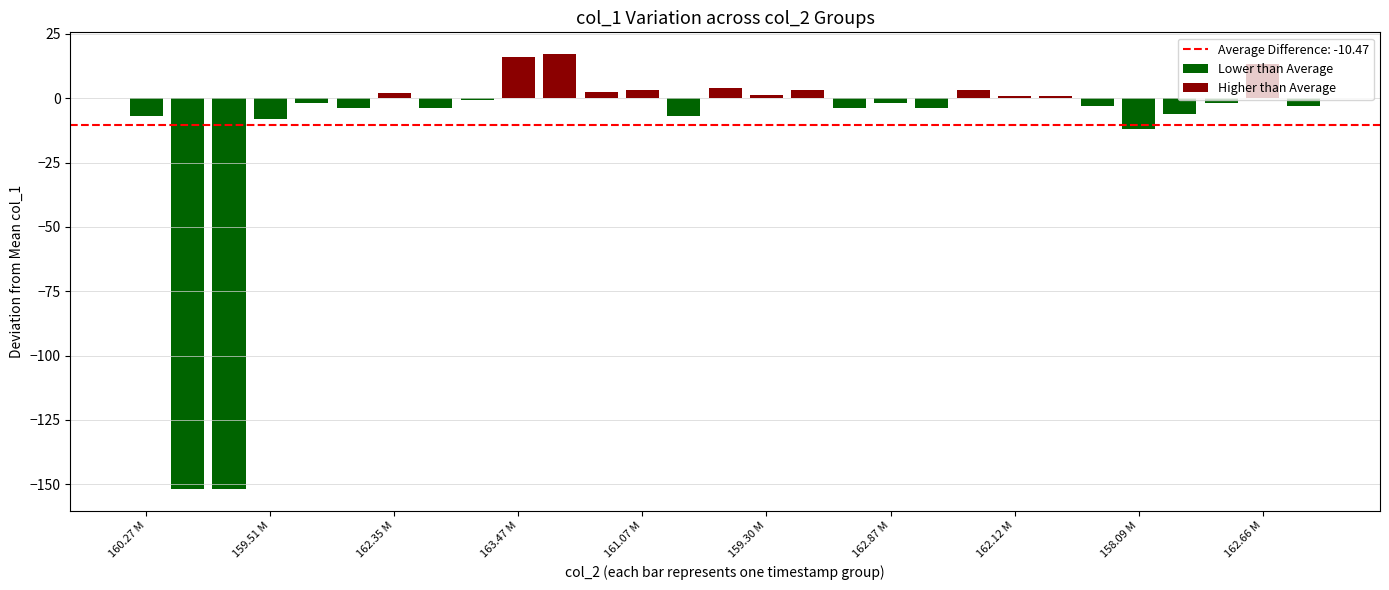

How many bars are there in total?

29